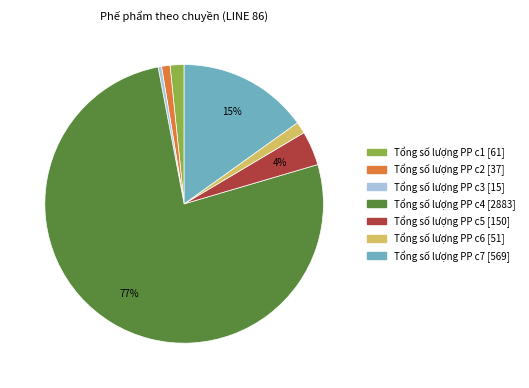

Count the number of slices in the pie.

7